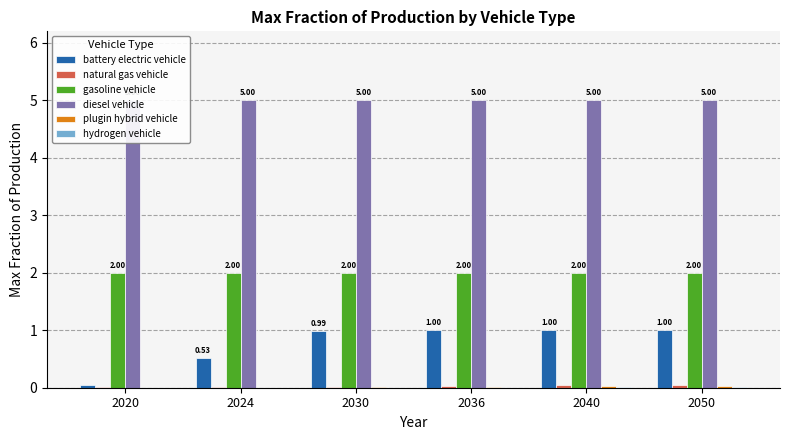

Which has a higher value, 2030 or 2020?

2030